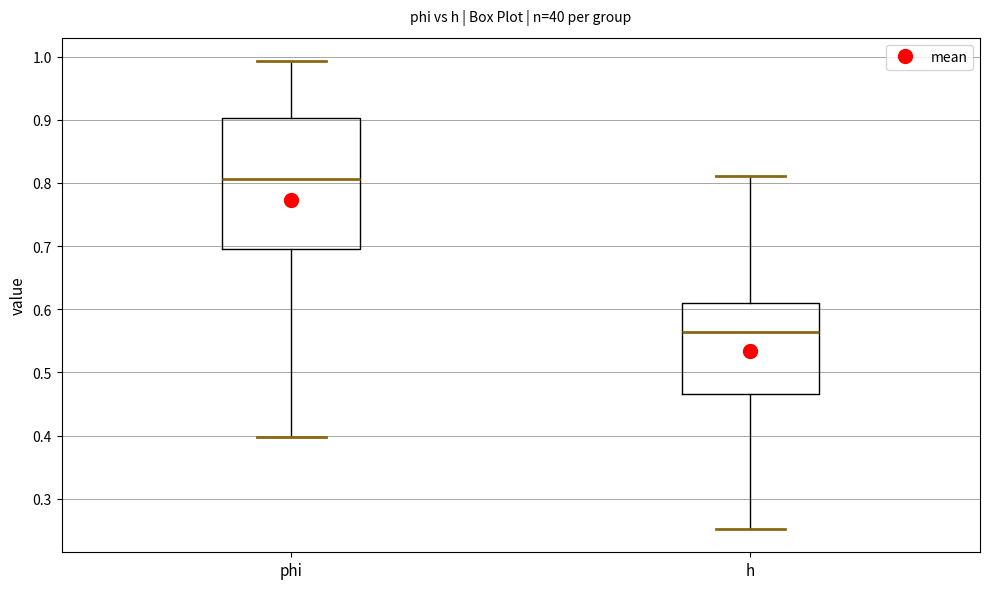

Where is the upper edge of the box for phi on the y-axis? The values are not printed on the chart, so give them approximately, as read against the axis.

0.90